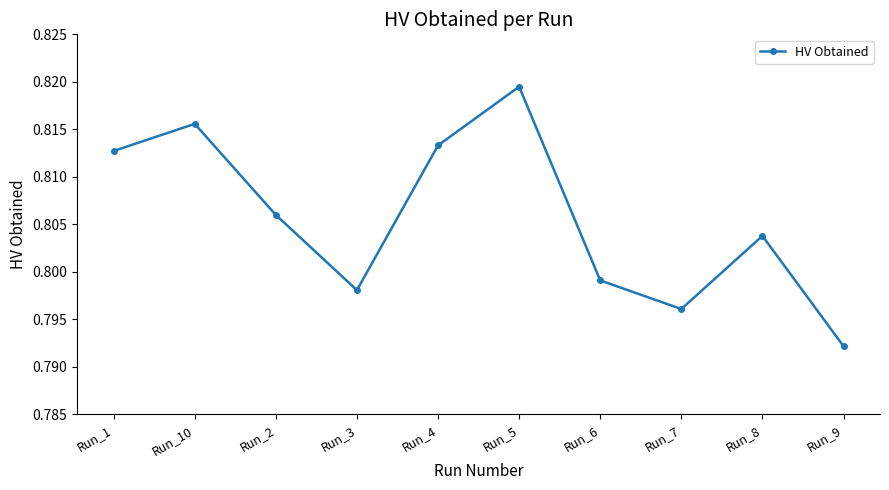

List the labels in order of value, smallest first.

Run_9, Run_7, Run_3, Run_6, Run_8, Run_2, Run_1, Run_4, Run_10, Run_5